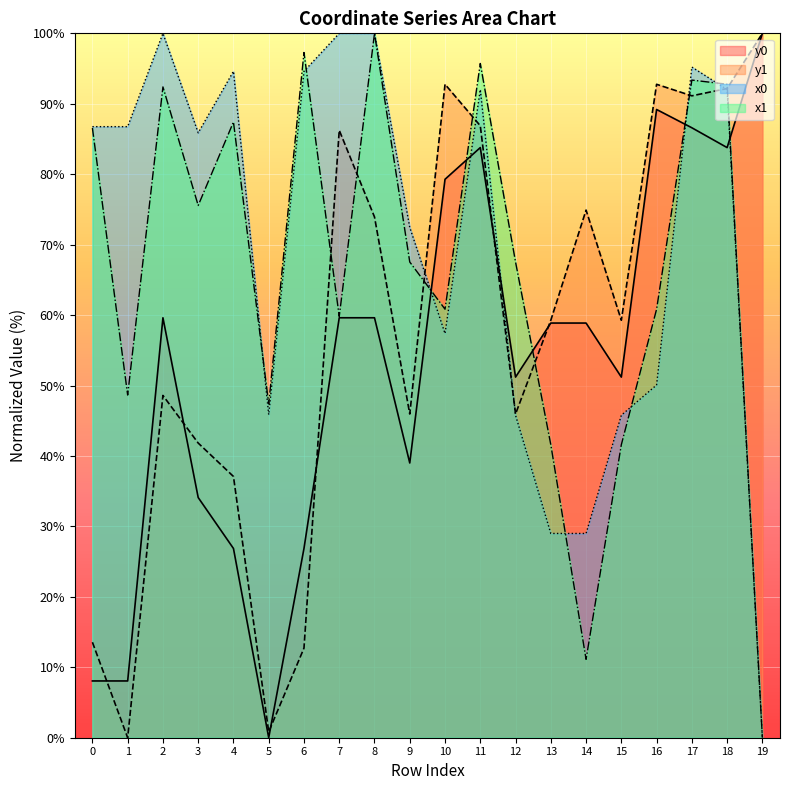

Reading left to right, extract all data points from this chart.

x0: 86.8	86.8	100.0	85.9	94.6	45.9	94.6	100.0	100.0	72.5	57.4	92.0	45.8	29.0	29.0	45.8	50.1	95.2	92.0	0.0
y0: 8.1	8.1	59.6	34.1	26.9	0.0	26.9	59.6	59.6	39.0	79.3	83.8	51.2	58.9	58.9	51.2	89.2	86.6	83.8	100.0
x1: 86.6	48.6	92.4	75.6	87.4	47.4	97.3	59.8	100.0	67.5	60.8	95.7	67.5	41.6	11.1	41.6	60.8	93.4	92.8	0.0
y1: 13.6	0.0	48.6	41.8	37.1	0.8	12.7	86.2	73.9	46.0	92.8	86.9	46.0	59.3	74.9	59.3	92.8	91.1	92.2	100.0